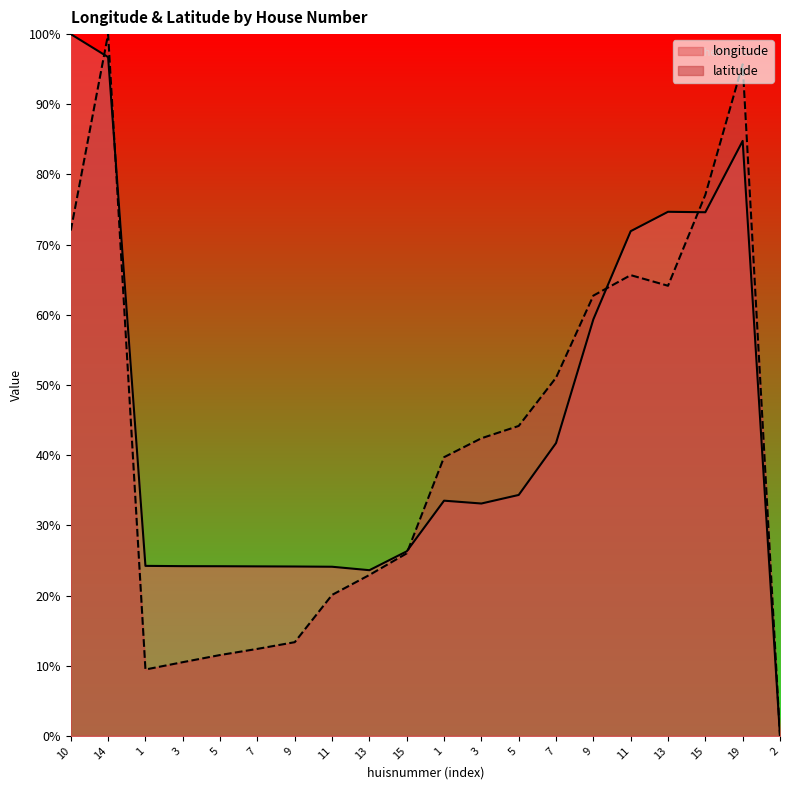

True or false: latitude has more than 2 interior local peaks.

True